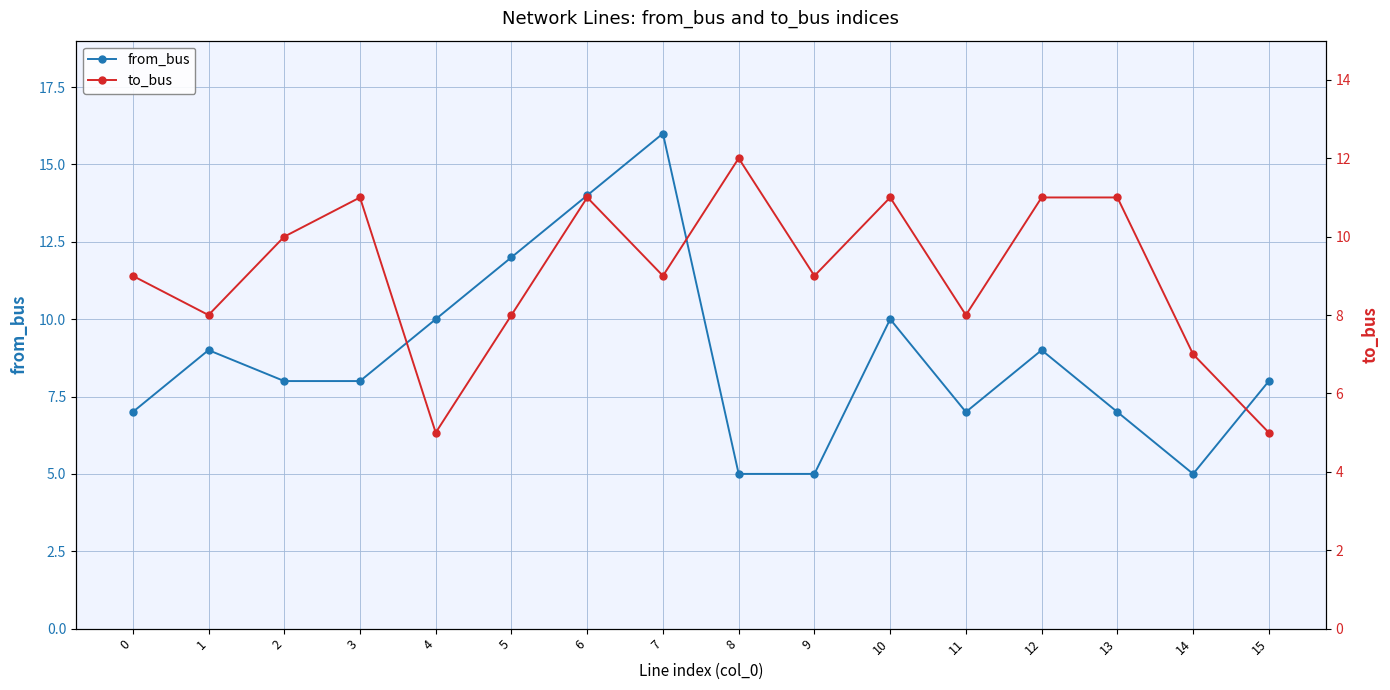

At which label is to_bus closest to 8?

1